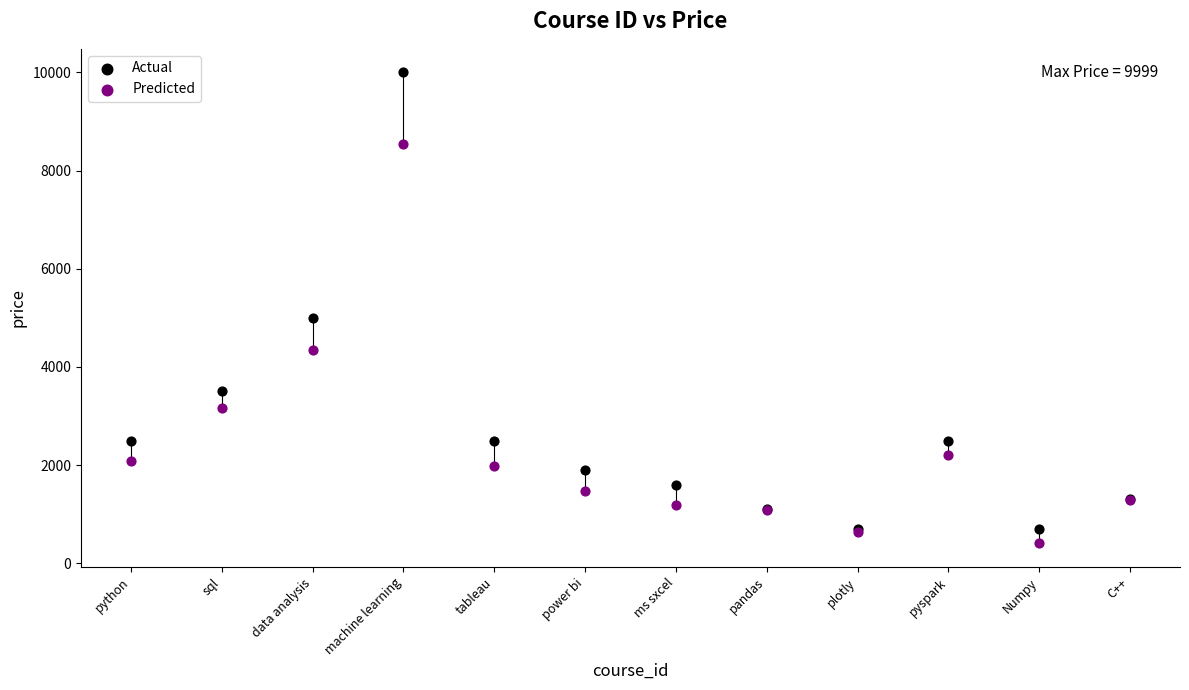

Across all series, what Y value is closest to 5200?

4999.0